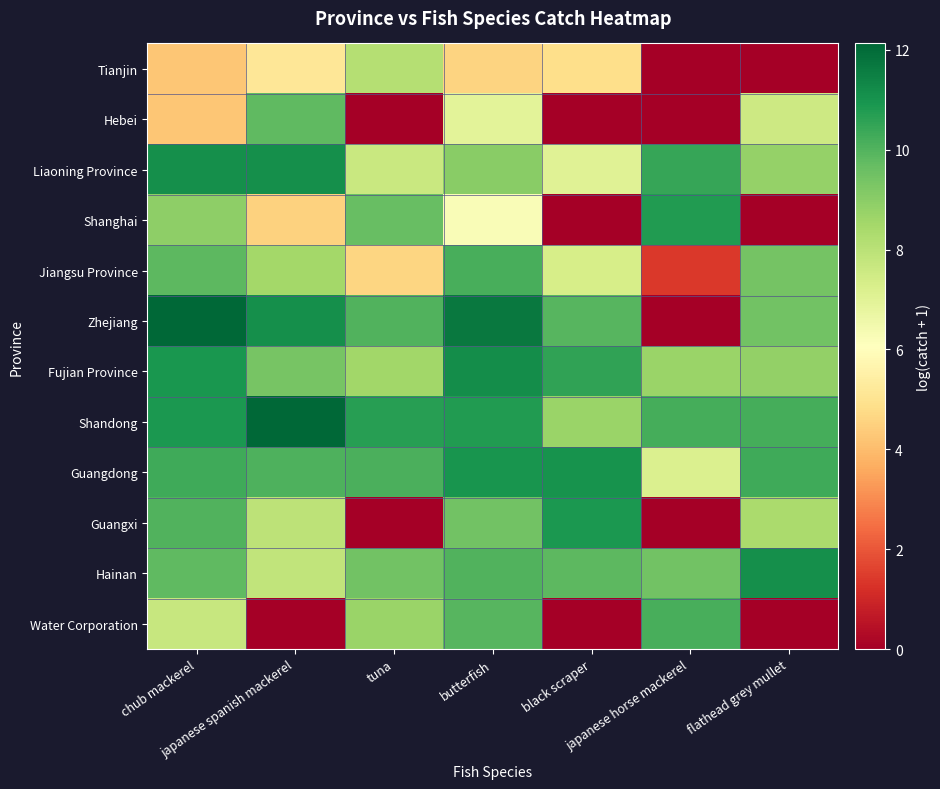

What is the spread (max minus min) of values at tuna?

10.7